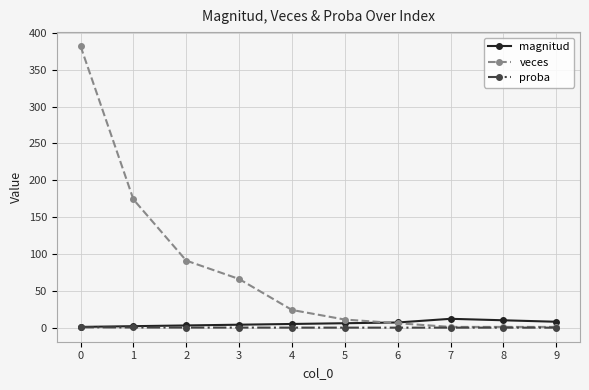

True or false: proba has a value of 0.0 at 9.

True